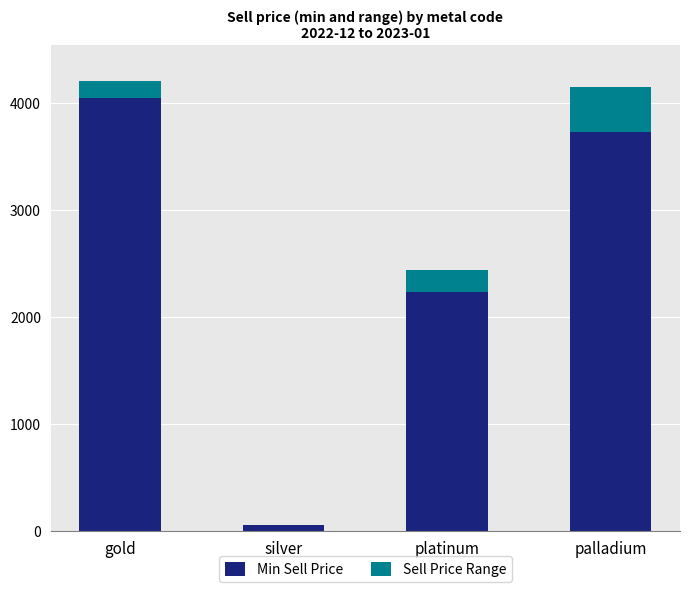

Which category has the highest value in the Min Sell Price series?

gold